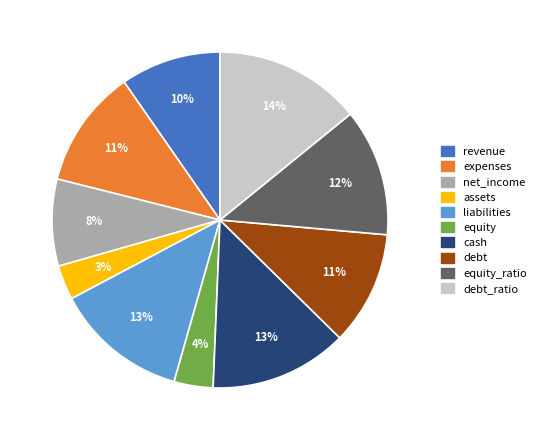

To the nearest percent, what is the average slice percentage?

10%